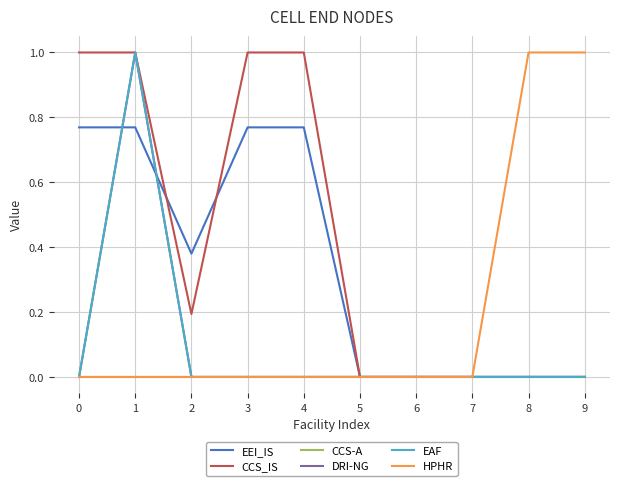

Does the chart display data point markers on the line(s)?

No